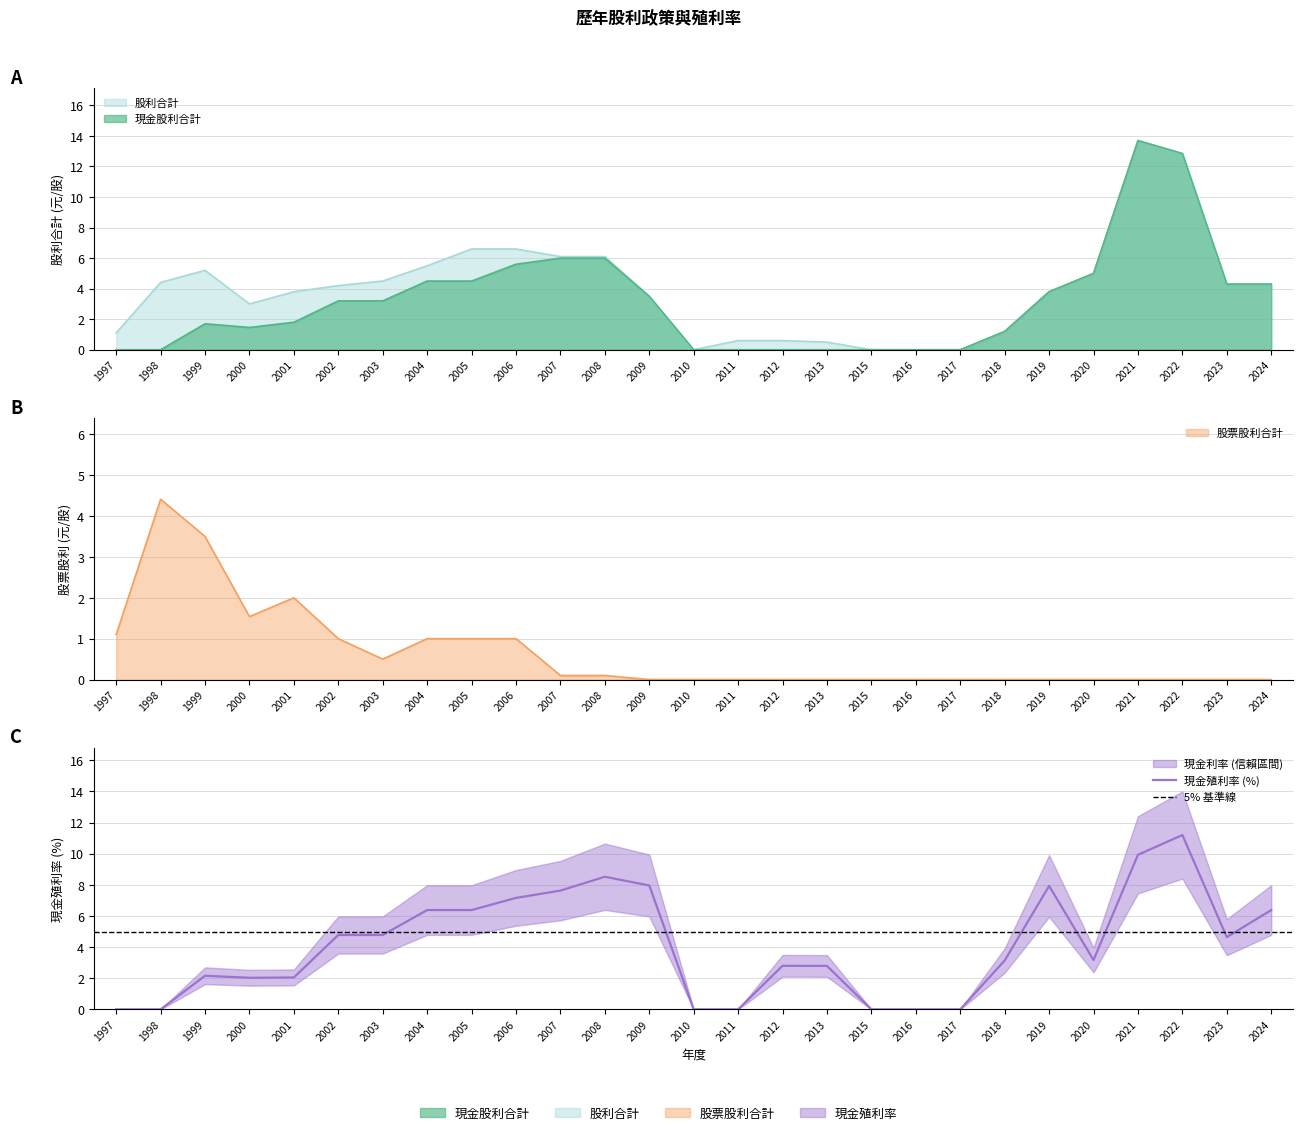

What is the spread (max minus min) of values at 2006?

6.2